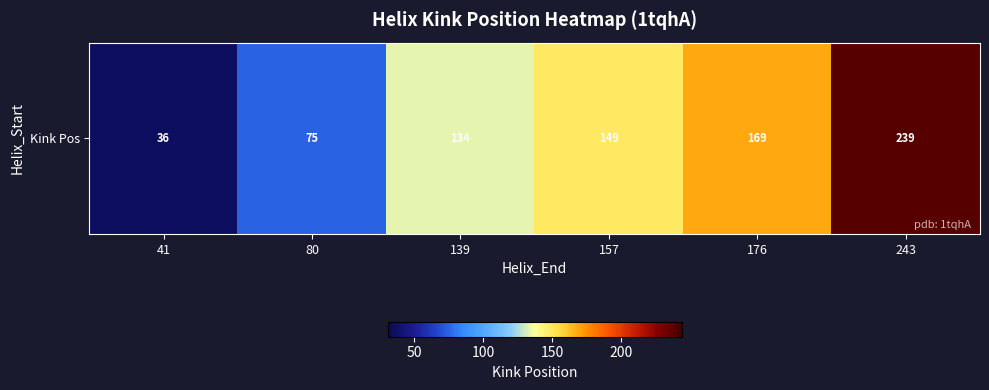

List the labels in order of value, largest first.

243, 176, 157, 139, 80, 41